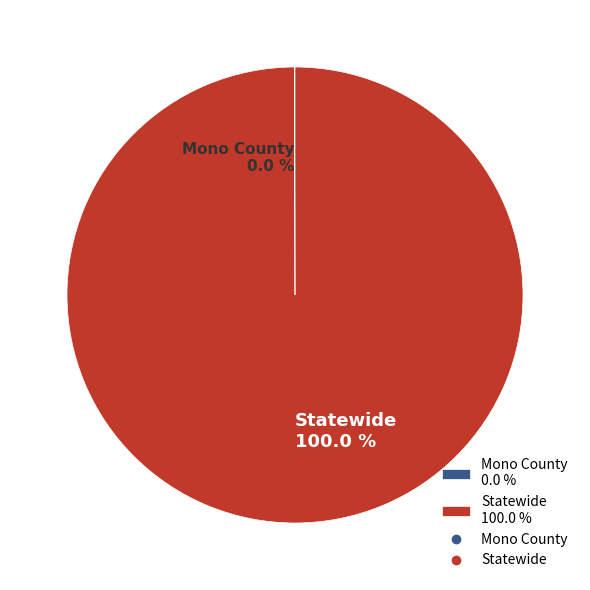

Does Statewide represent more than half of the total?

Yes